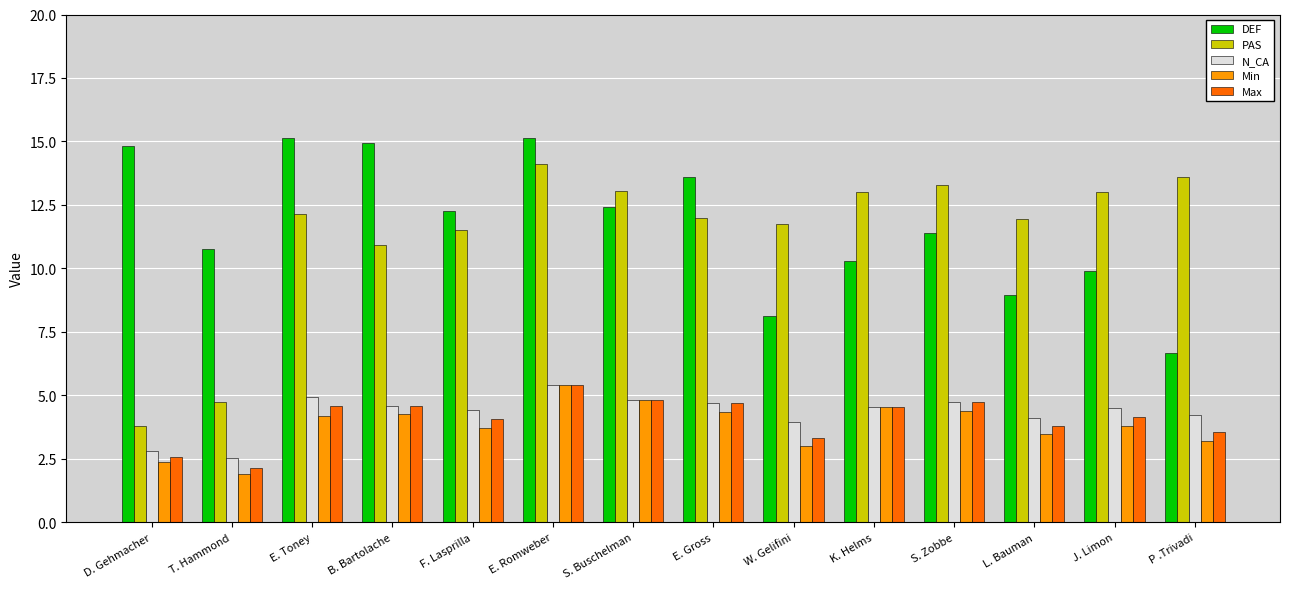

What is the sum of all PAS values?

158.9